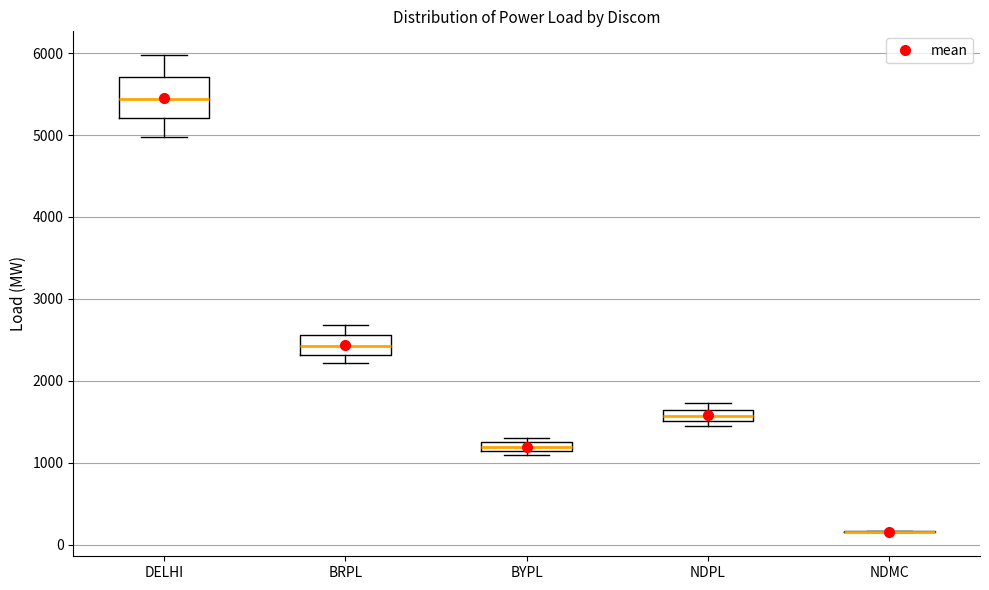

Where is the upper edge of the box for NDPL on the y-axis? The values are not printed on the chart, so give them approximately, as read against the axis.

1600